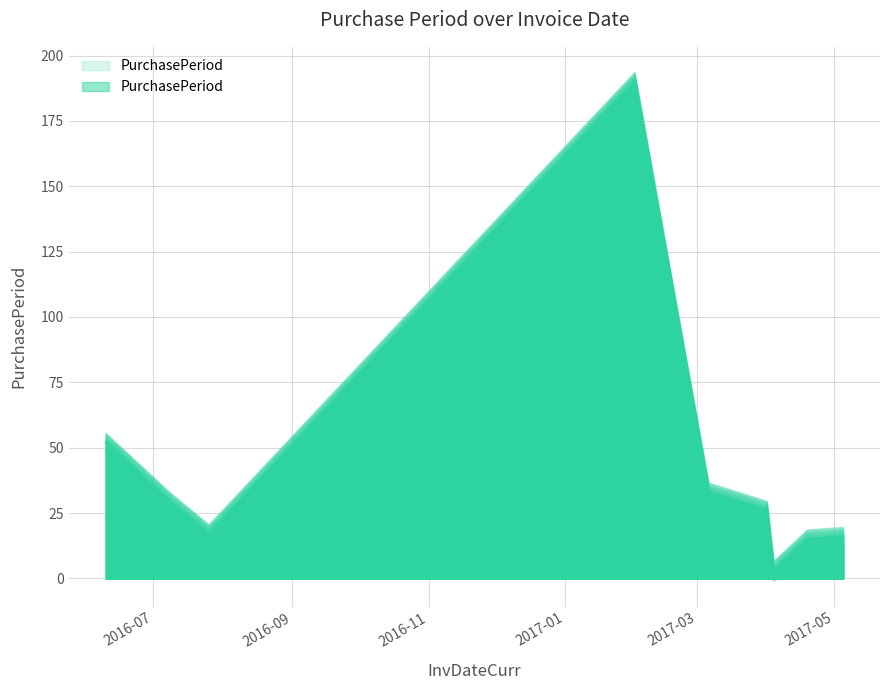

List the labels in order of value, largest first.

2017-02-01, 2016-06-10, 2017-03-06, 2016-07-09, 2017-04-01, 2016-07-26, 2017-05-05, 2017-04-19, 2017-04-04